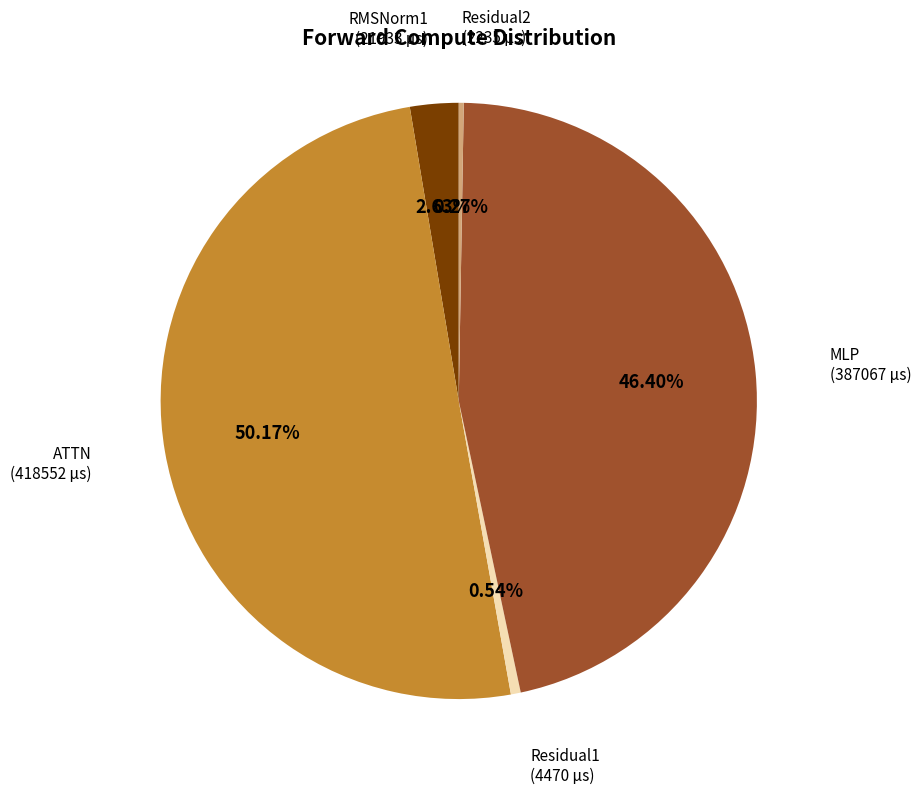

The RMSNorm1 slice represents 3% of the pie. True or false?

True